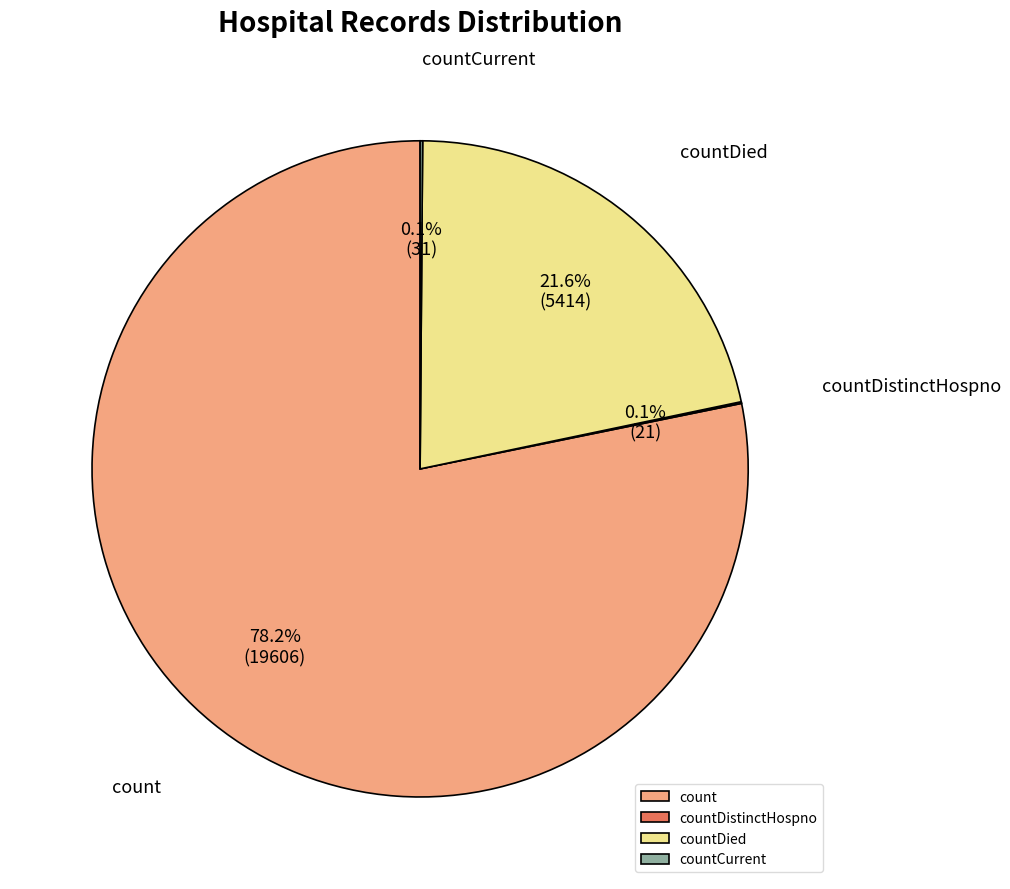

Does count represent more than half of the total?

Yes